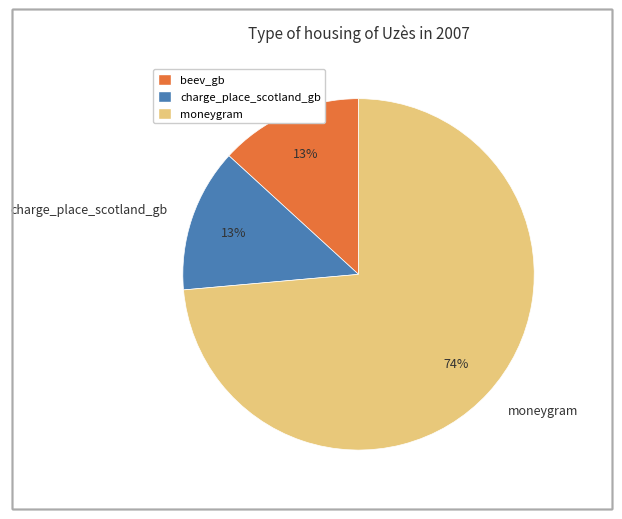

What percentage is the charge_place_scotland_gb slice, to the nearest percent?

13%